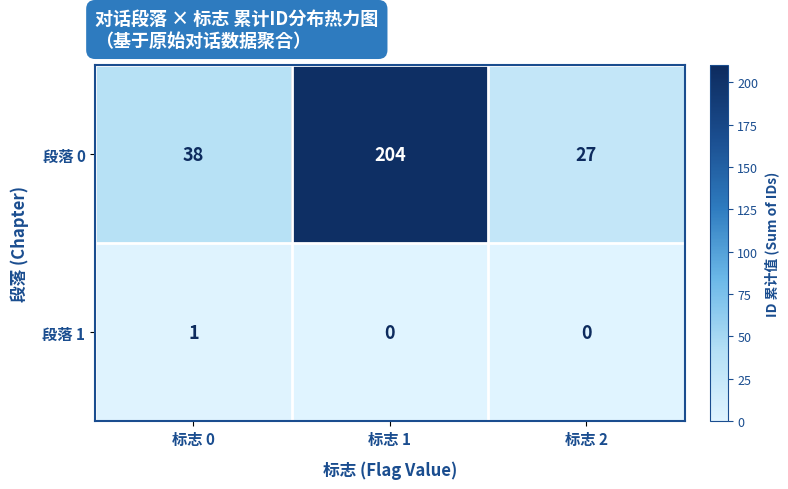

Reading left to right, transcribe all the data shown in this chart.

段落 0: 标志 0=38	标志 1=204	标志 2=27
段落 1: 标志 0=1	标志 1=0	标志 2=0